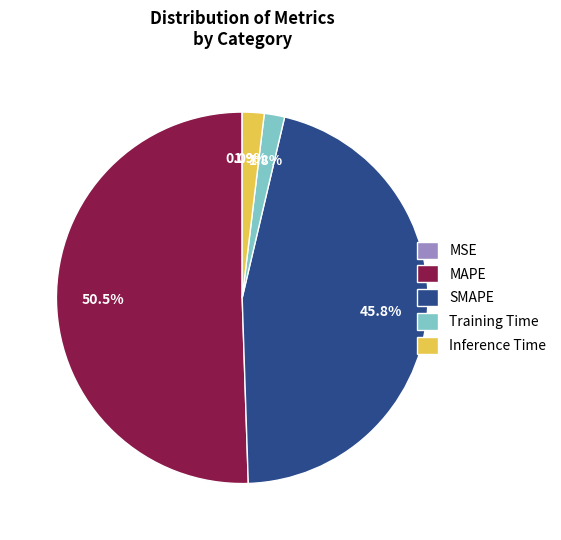

Is there a majority slice in this chart?

Yes